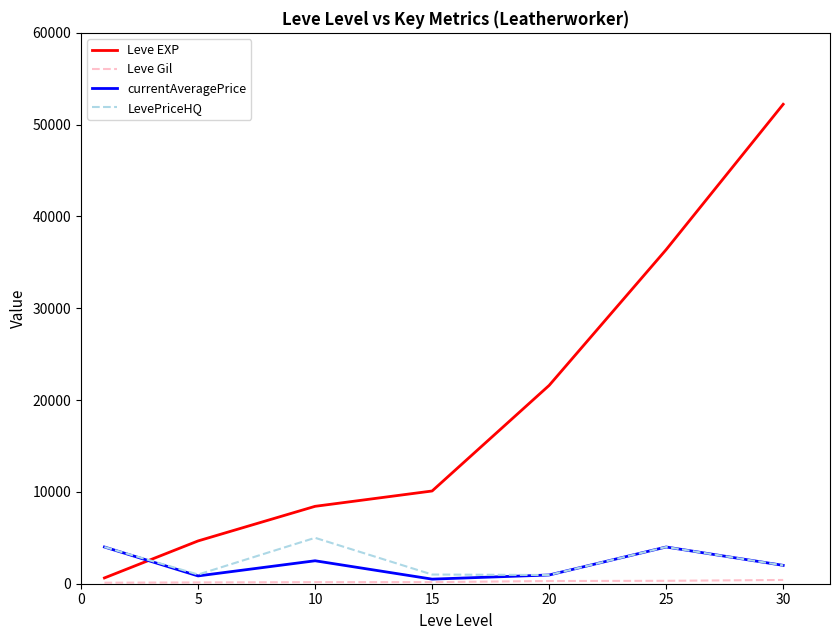

How many series are shown in this chart?

4